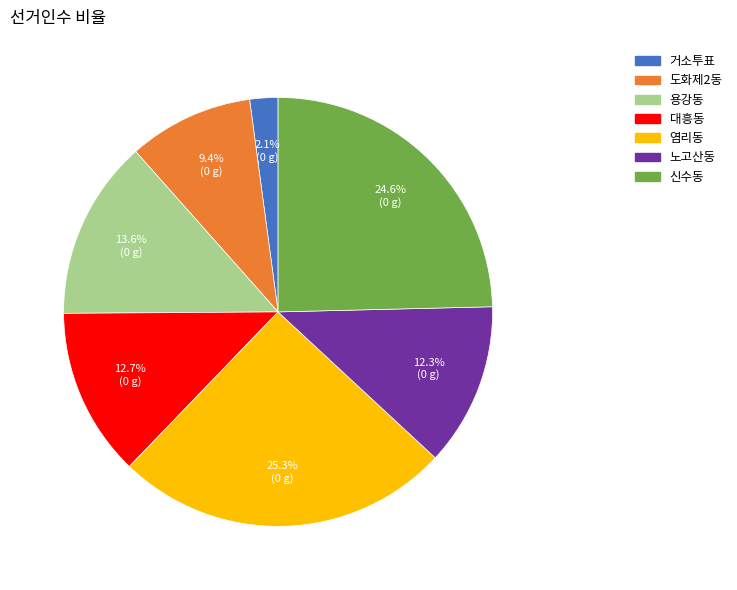

Which category has the smallest portion of the pie?

거소투표